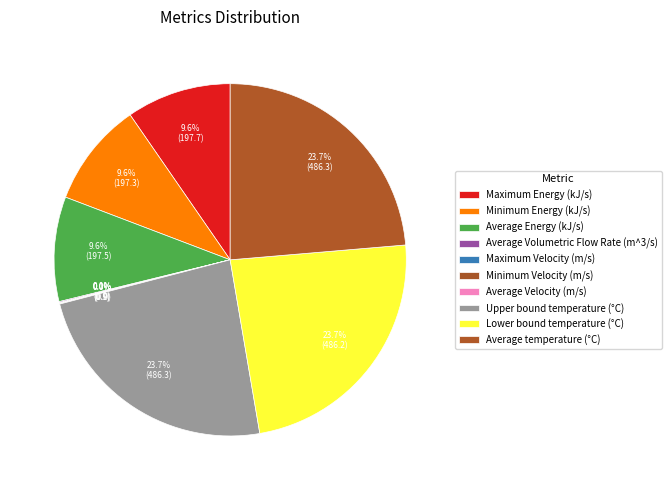

To the nearest percent, what is the average slice percentage?

10%